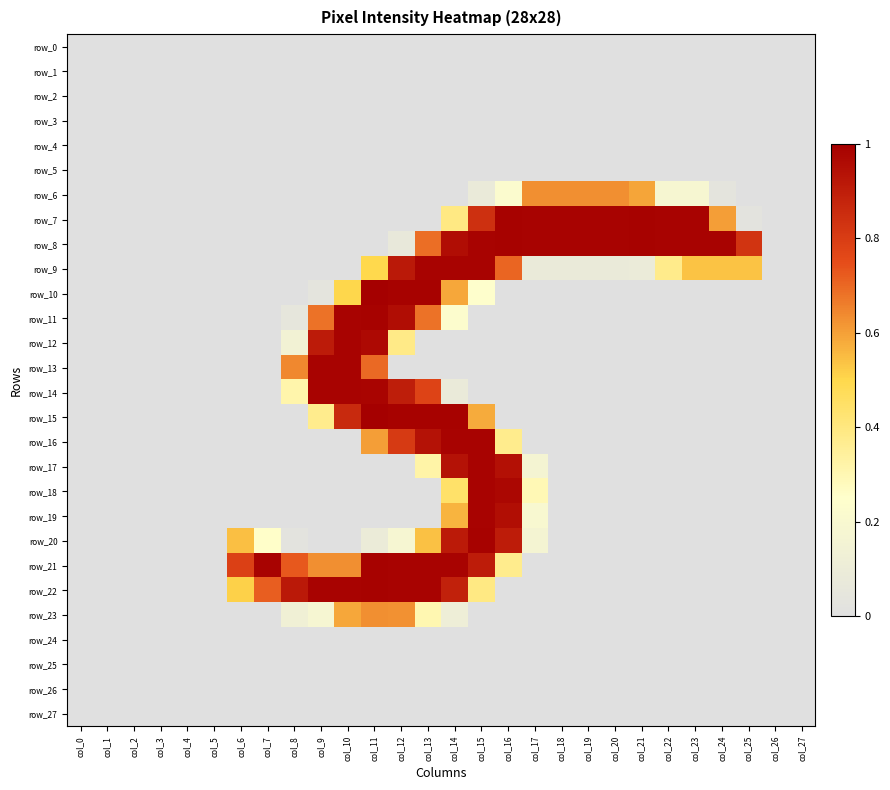

At how many categories does at least one series exceed 0?

20